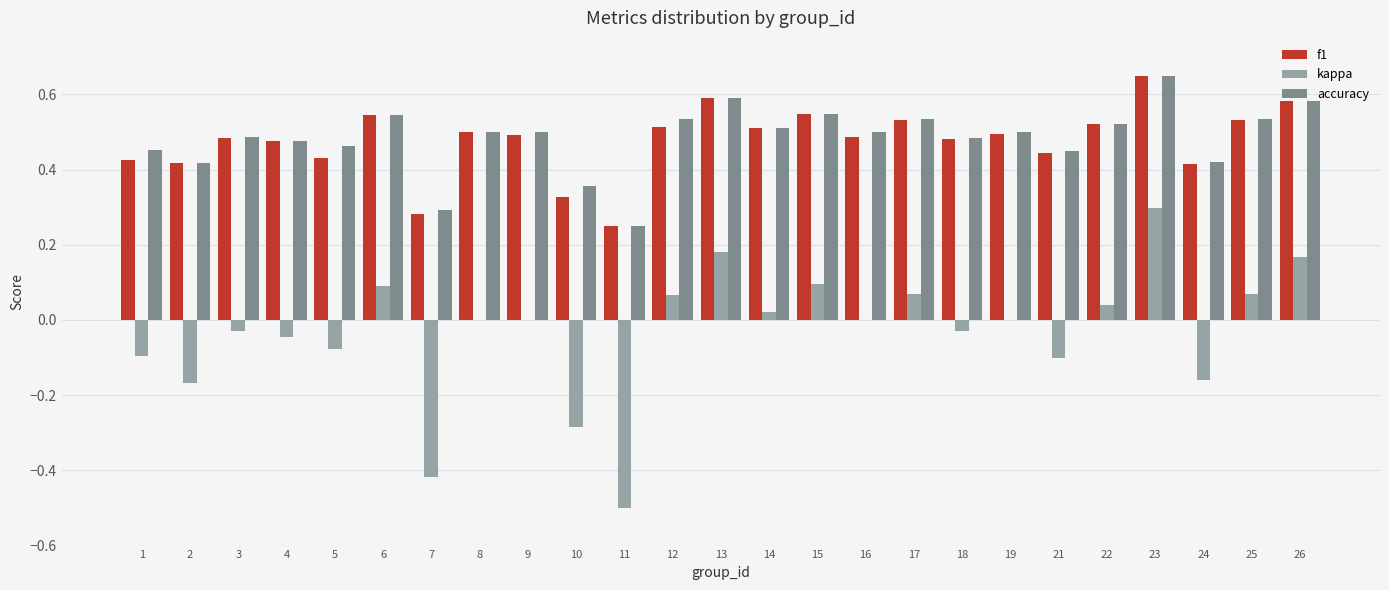

What are all the series names shown in the legend?

f1, kappa, accuracy